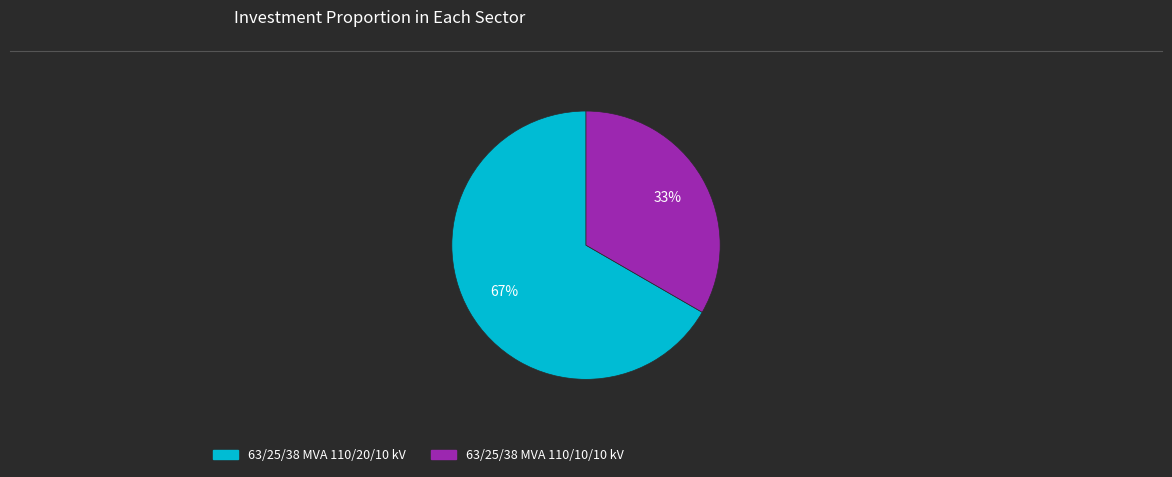

Which slice is the largest?

63/25/38 MVA 110/20/10 kV